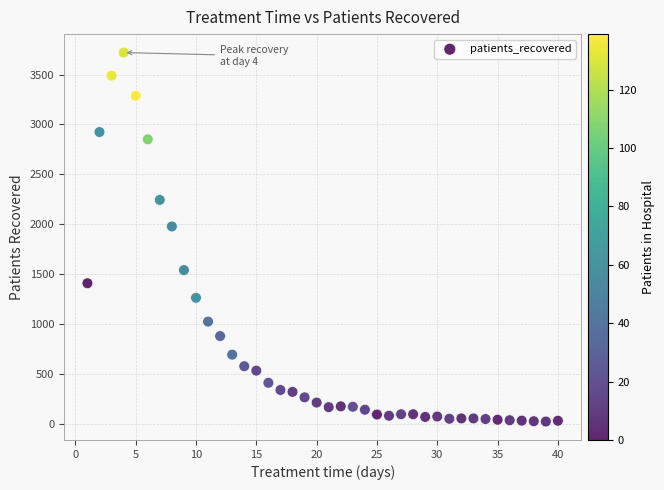

What is the range of Y values (max minus min)?

3696